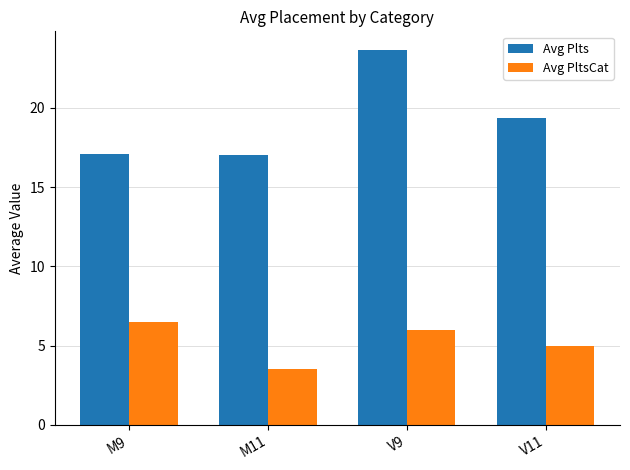

What is the label of the 3rd bar from the right?

M11